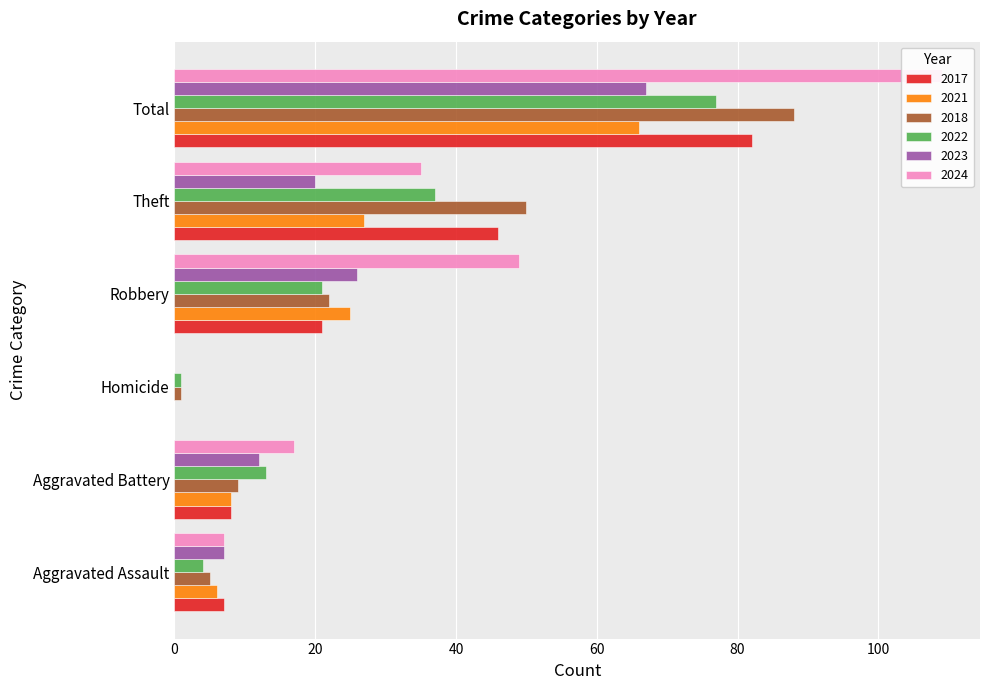

What is the maximum value shown in the chart?

109